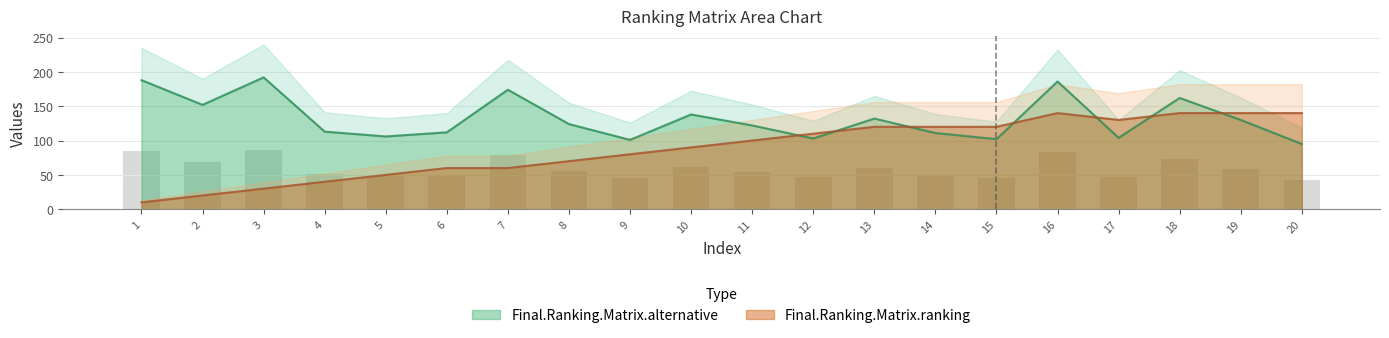

What are all the series names shown in the legend?

Final.Ranking.Matrix.alternative, Final.Ranking.Matrix.ranking